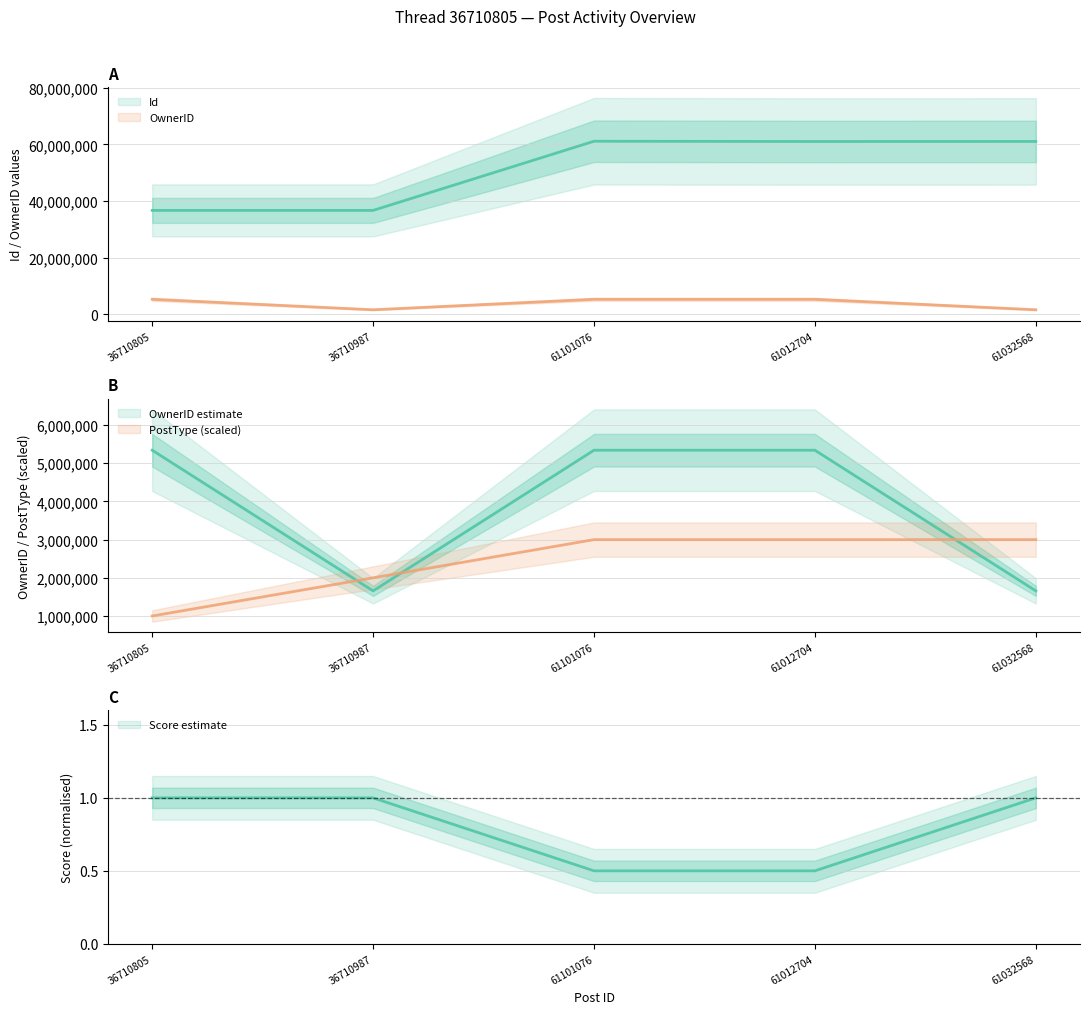

How many values in the Score series are below 1?

2